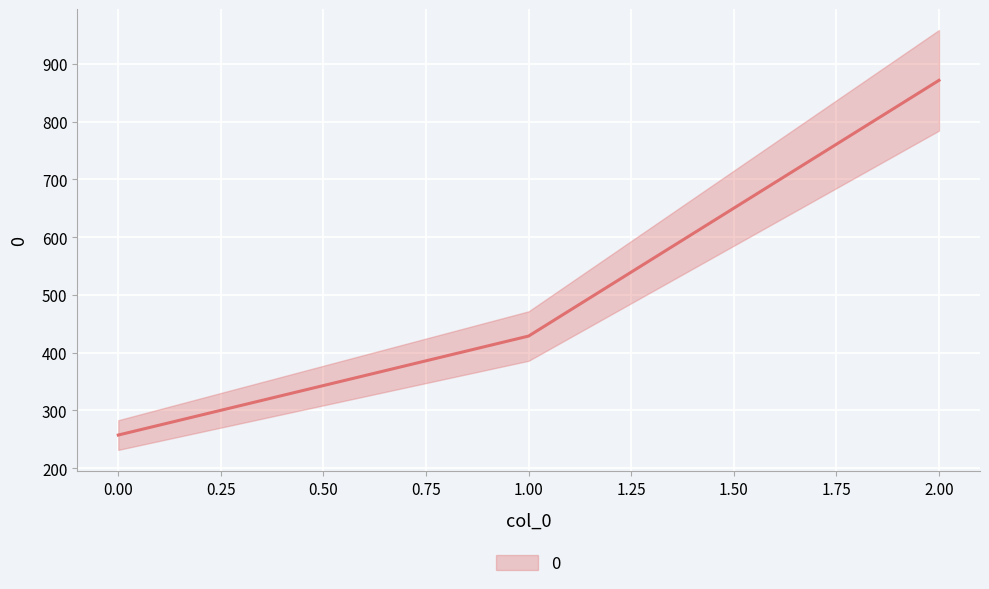

What is the change in value from 0 to 2?

+614.3